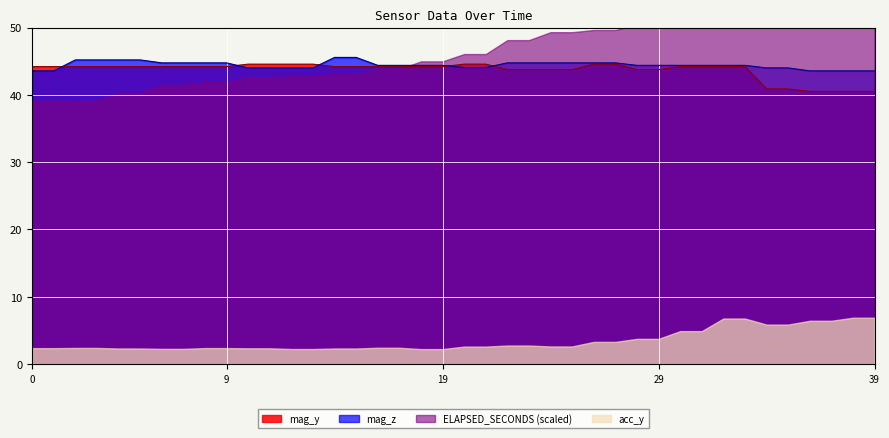

What is the maximum value for mag_z?

45.6